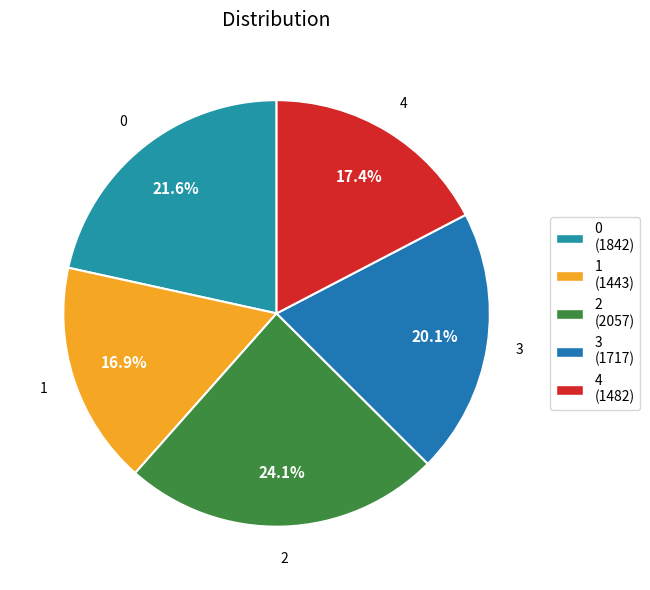

What portion of the pie excludes 4?

82.6%